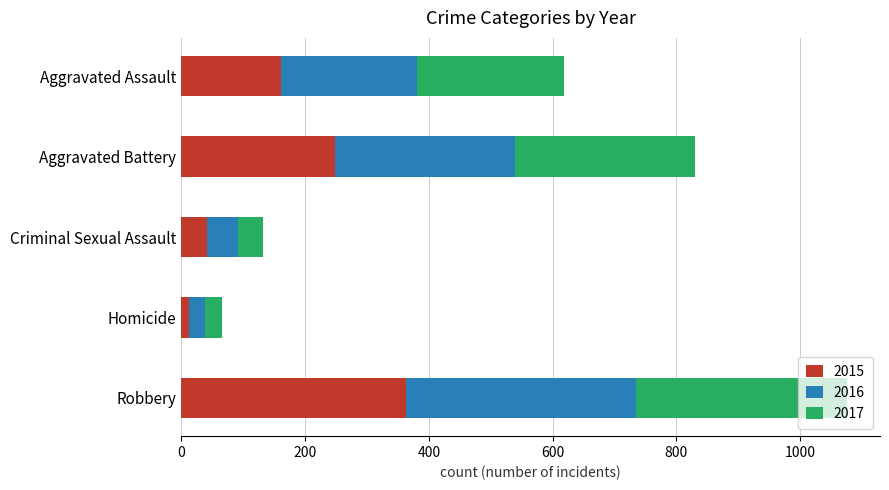

The 2015 series shows 363 at Robbery. True or false?

True